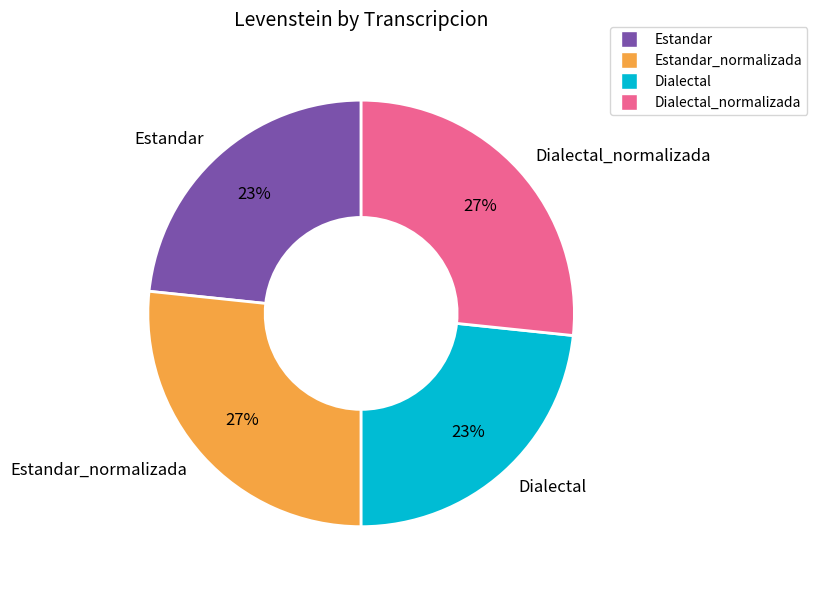

Is there any slice that represents more than half of the pie?

No